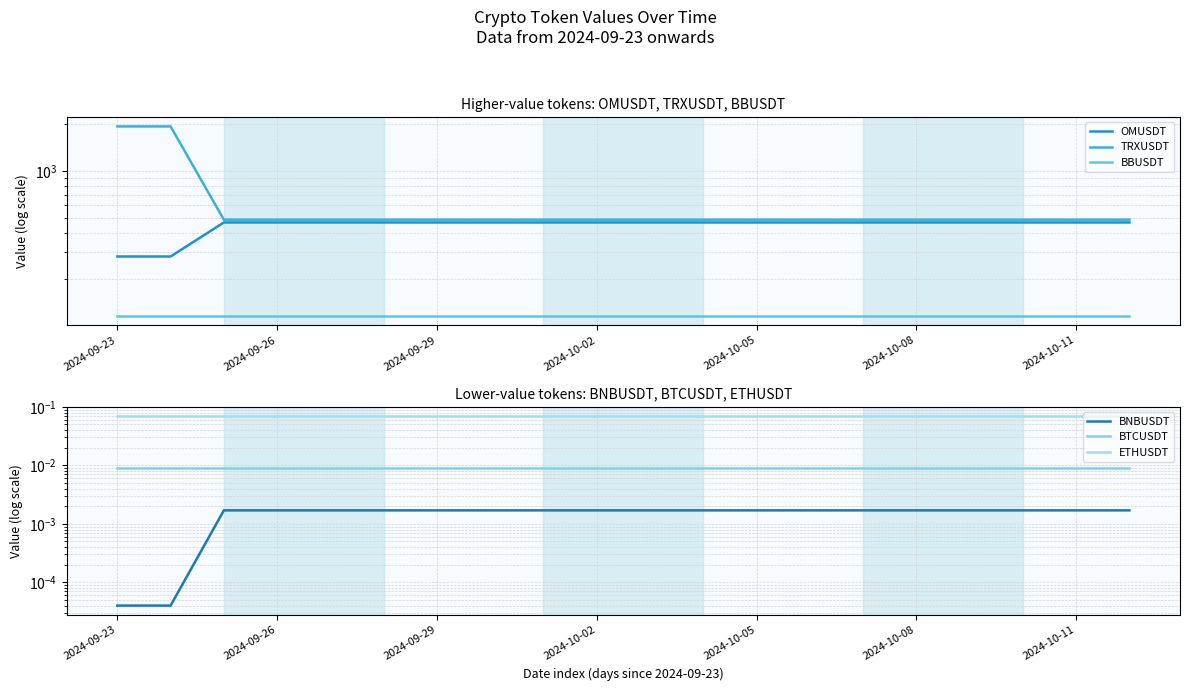

True or false: ETHUSDT and TRXUSDT cross at least once.

False